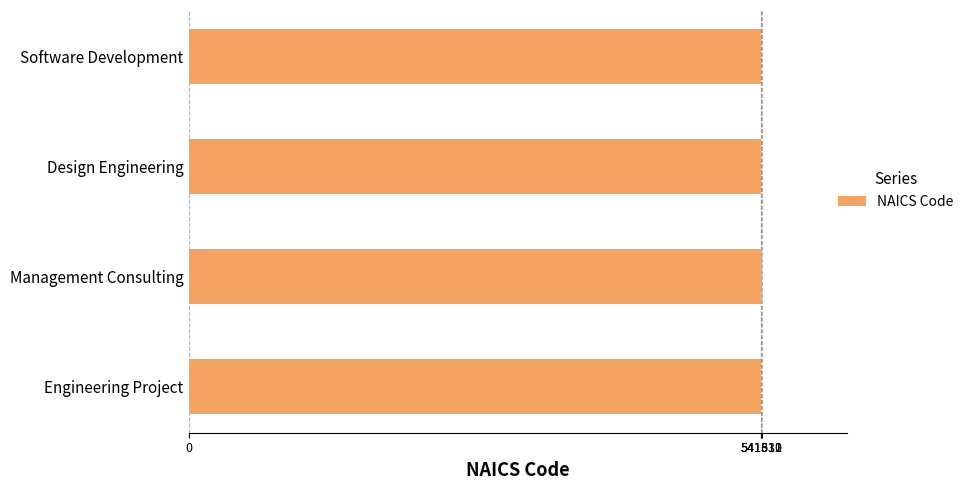

Count the number of categories in the chart.

4